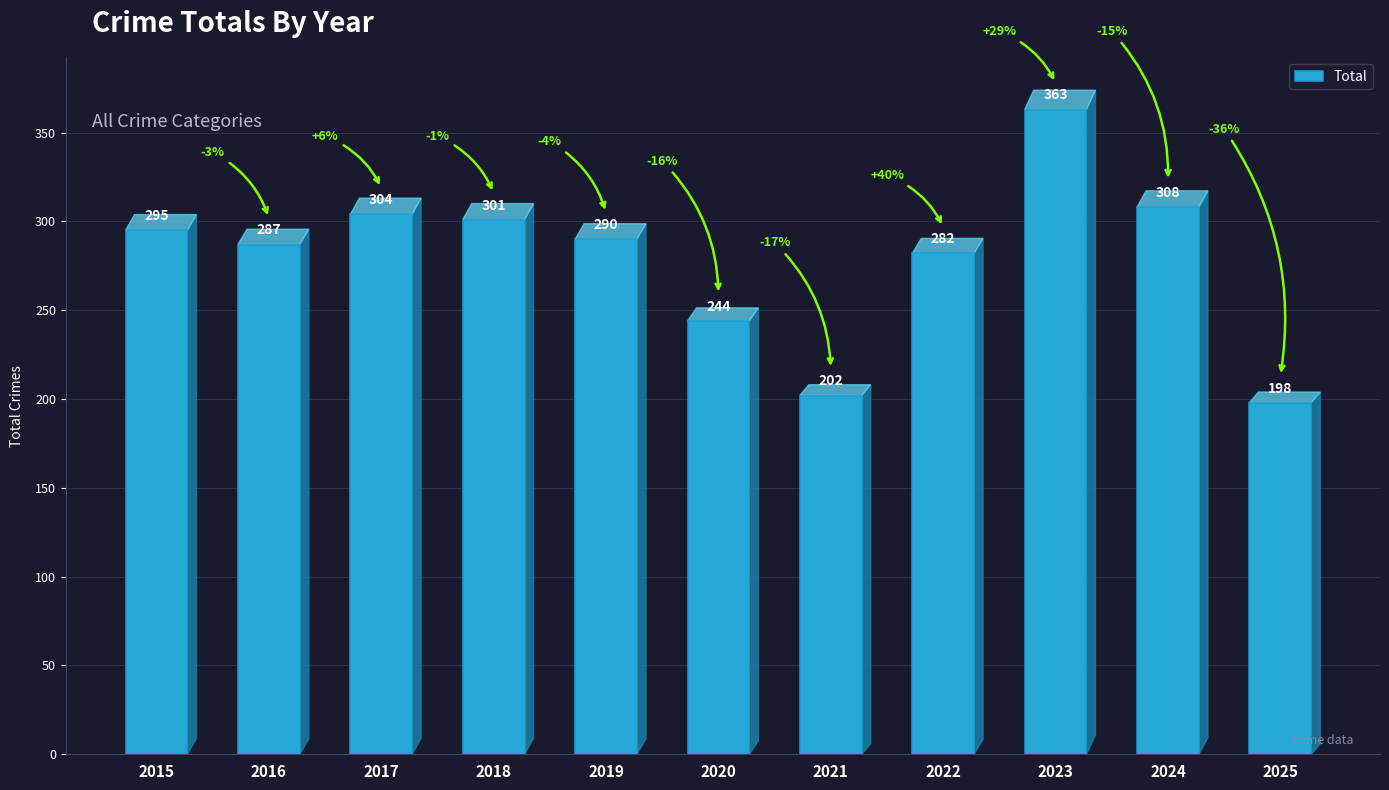

What is the difference between the maximum and minimum values?

165